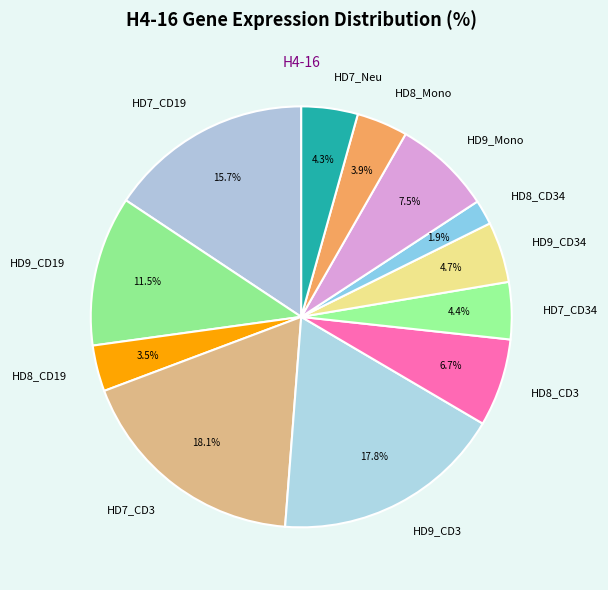

True or false: HD8_CD34 accounts for 2% of the total.

True